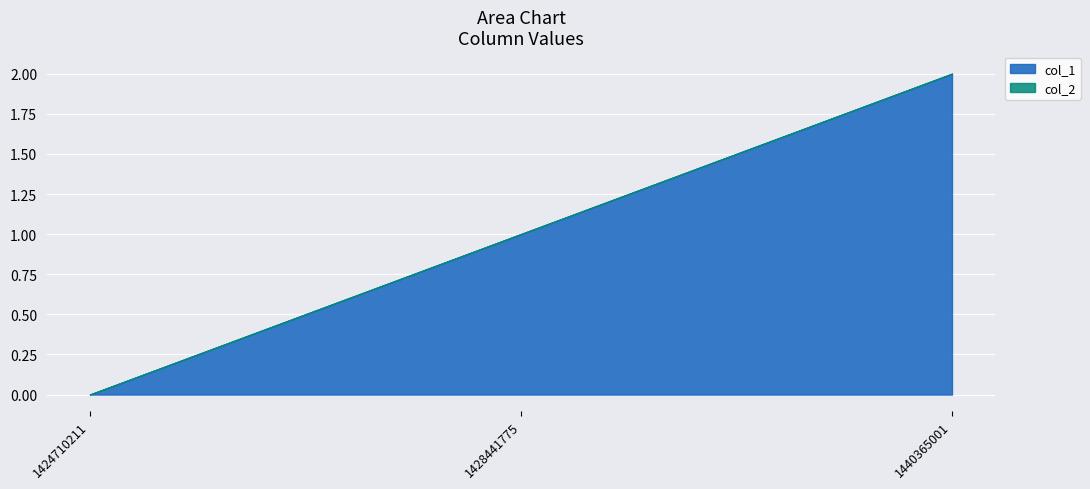

Which series has the largest range (max minus min)?

col_1